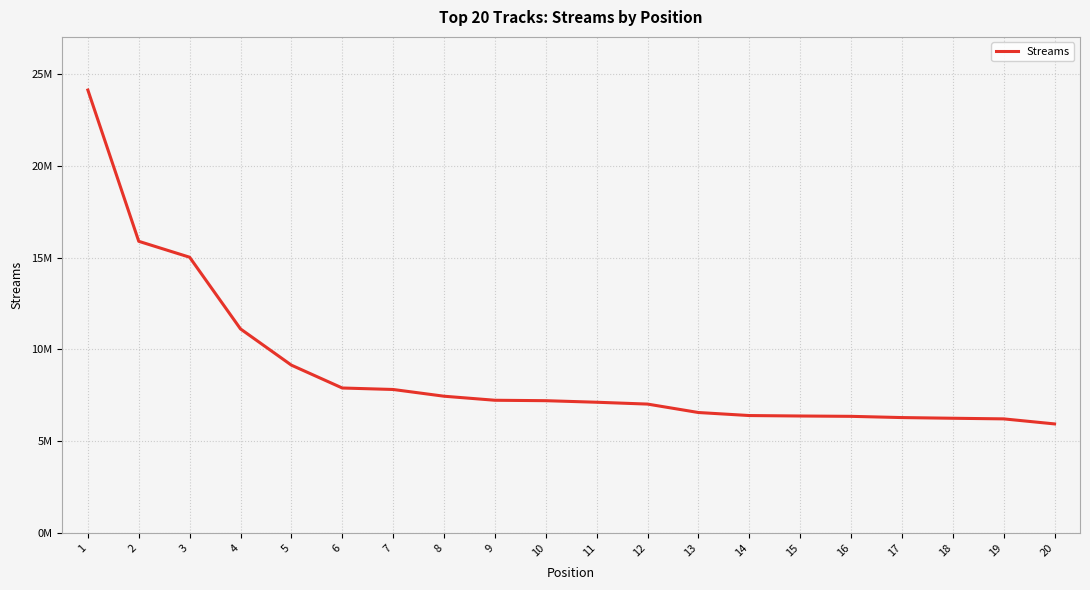

Does the chart have visible grid lines?

Yes